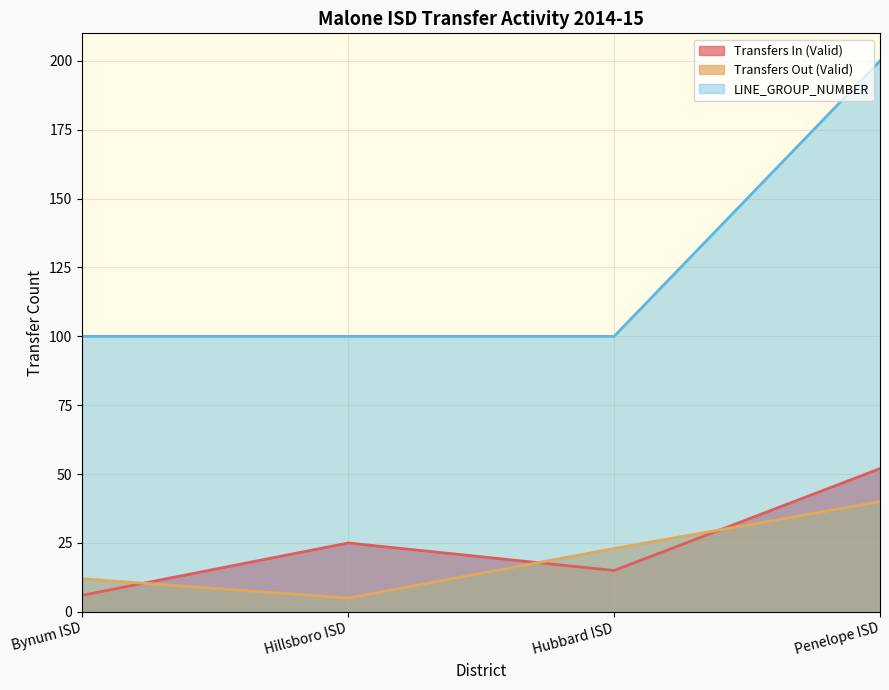

What is the minimum value shown in the chart?

5